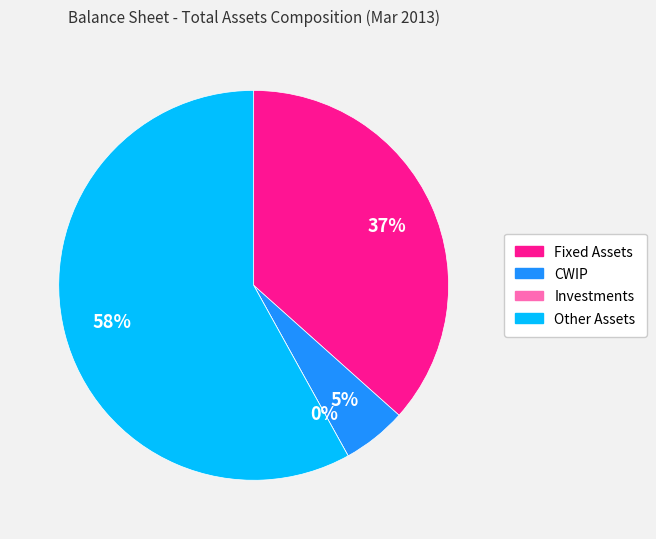

To the nearest percent, what percentage of the pie is Fixed Assets?

37%